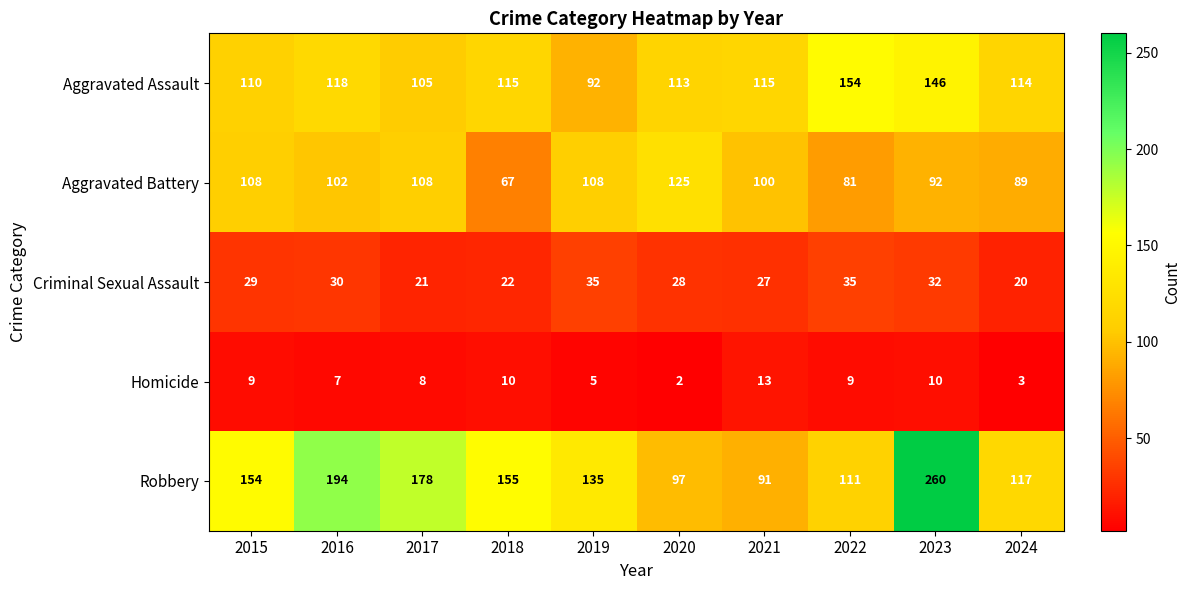

What is the total value across all series at 2019?

375